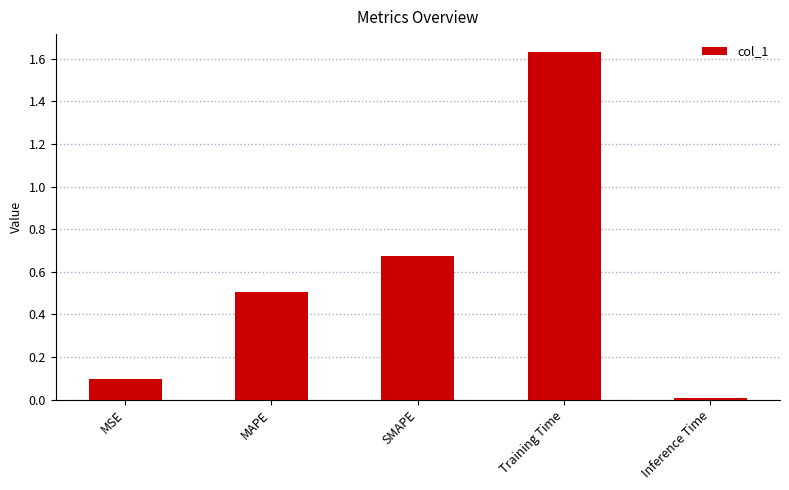

Which category has the lowest value across all series?

Inference Time